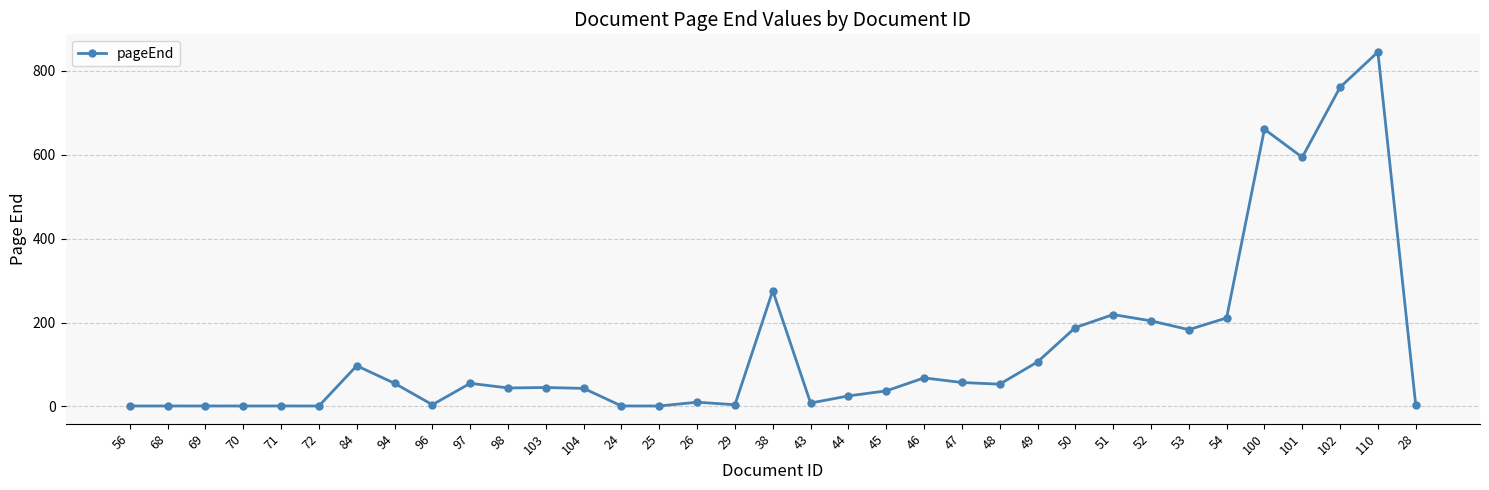

Is this an area chart (filled region under the line)?

No